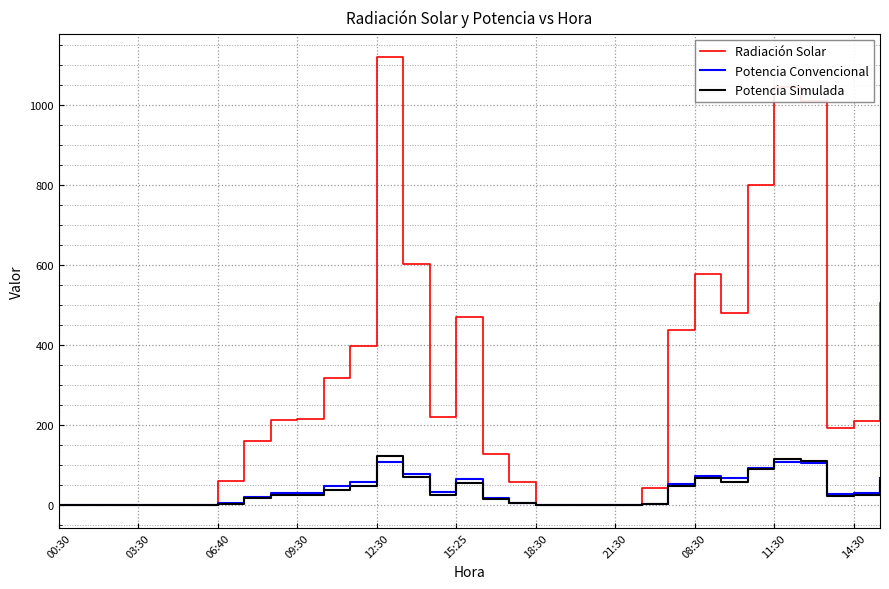

Which series has the largest total across all categories?

Radiación Solar